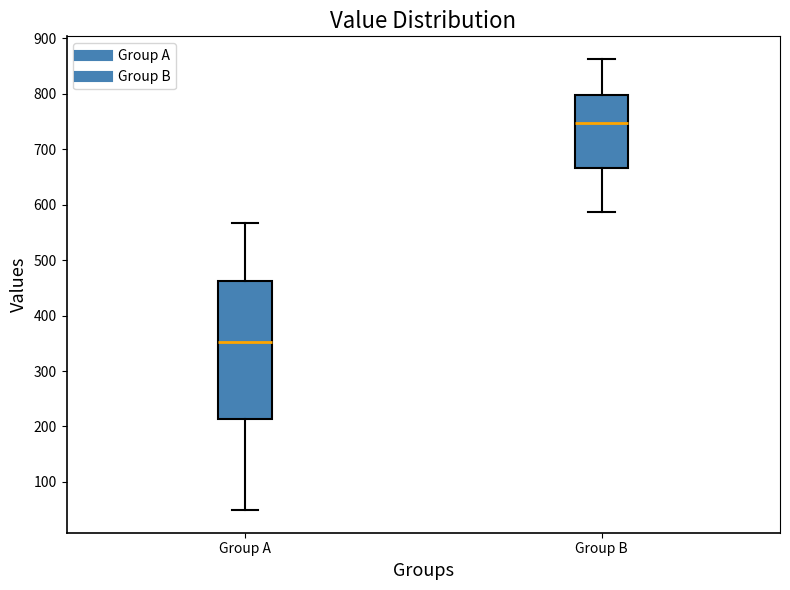

Which box has the lowest median line?

Group A